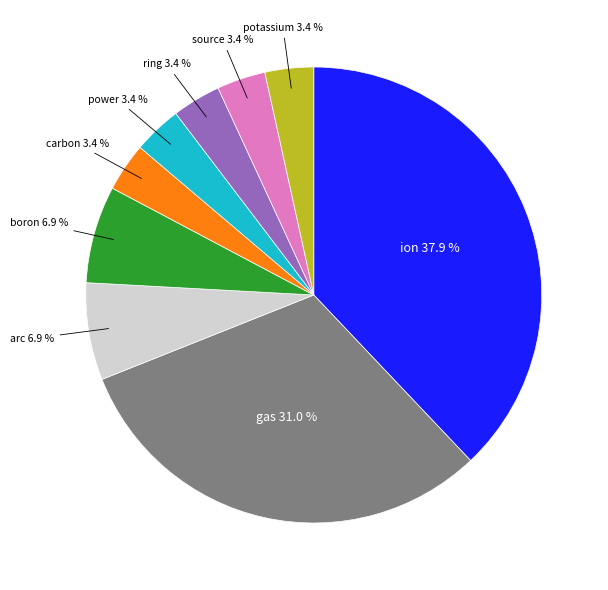

How much of the chart is everything except potassium?

96.6%